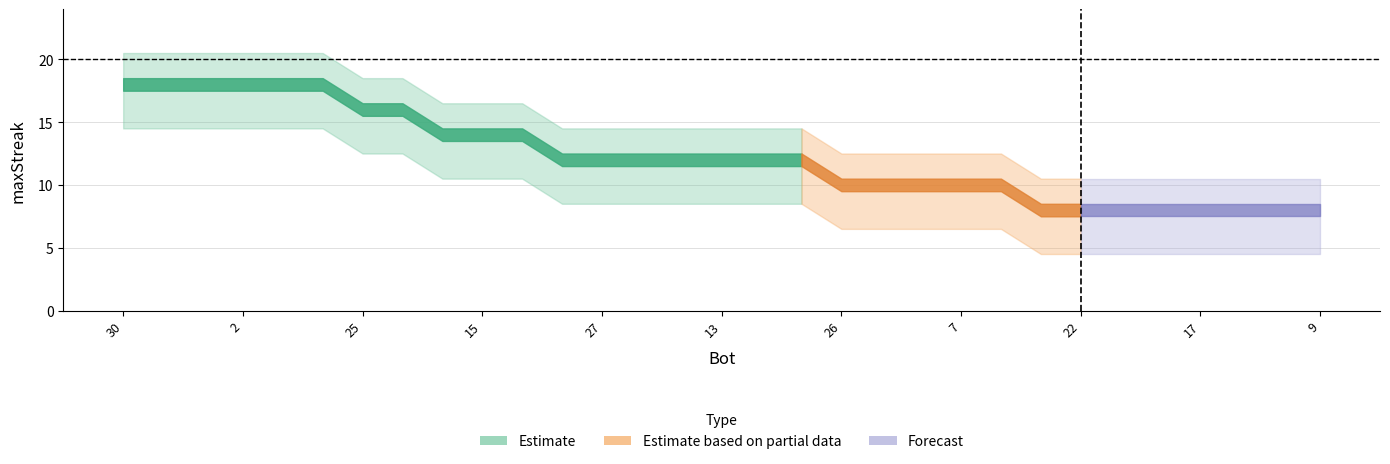

Is this an area chart (filled region under the line)?

No